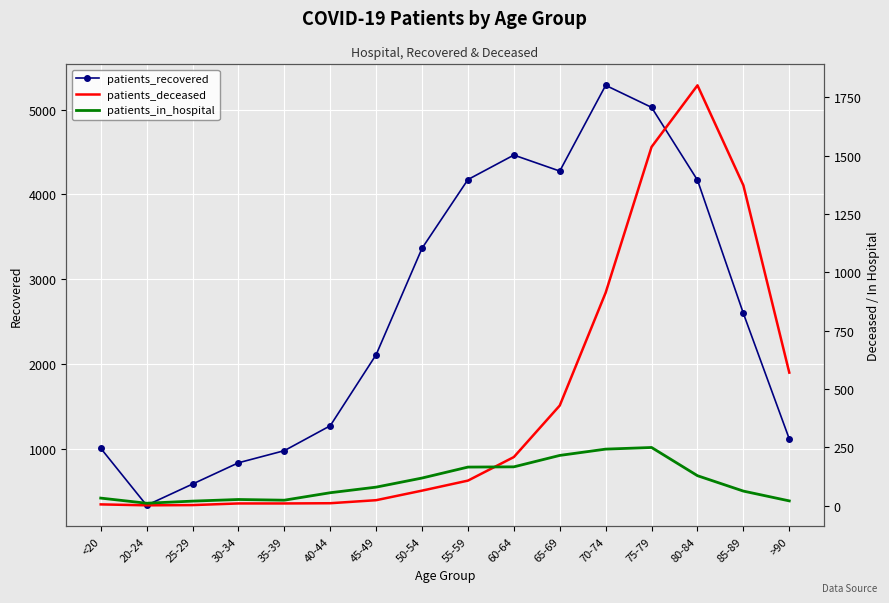

How many data points in patients_recovered are above 2595?

7